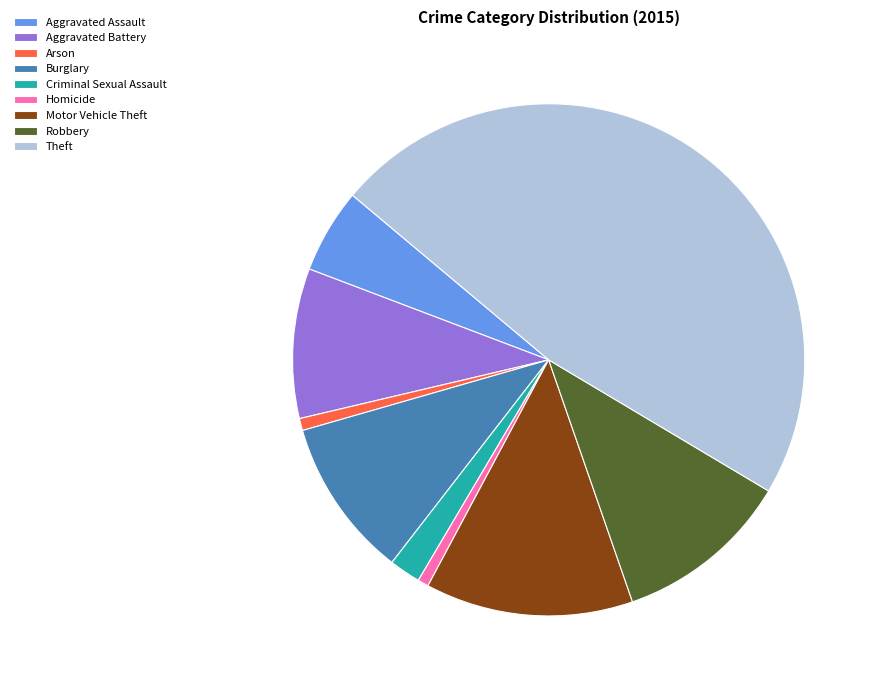

How many segments does this pie chart have?

9